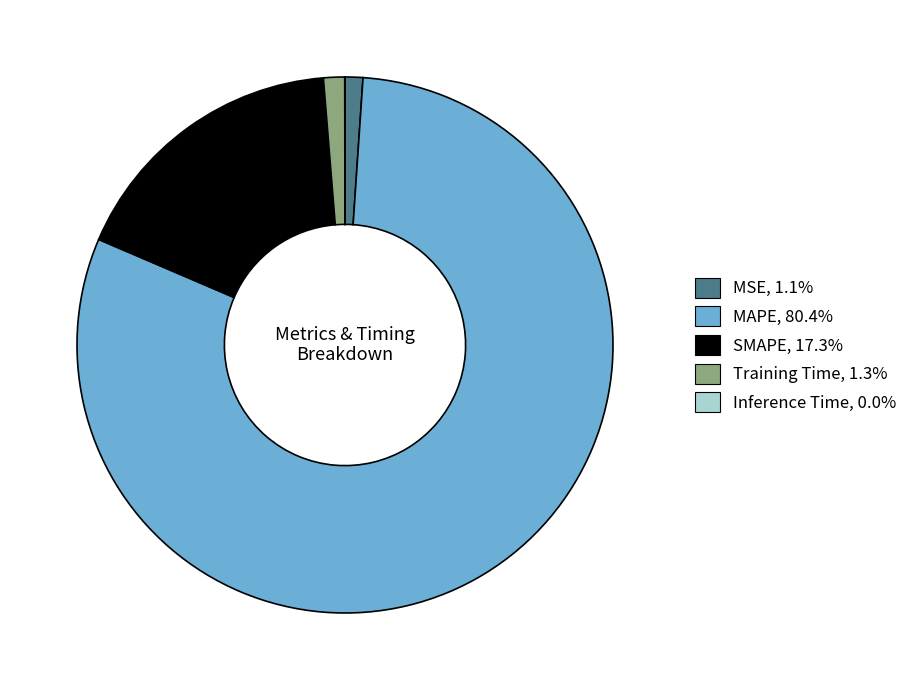

Does any single category account for the majority?

Yes